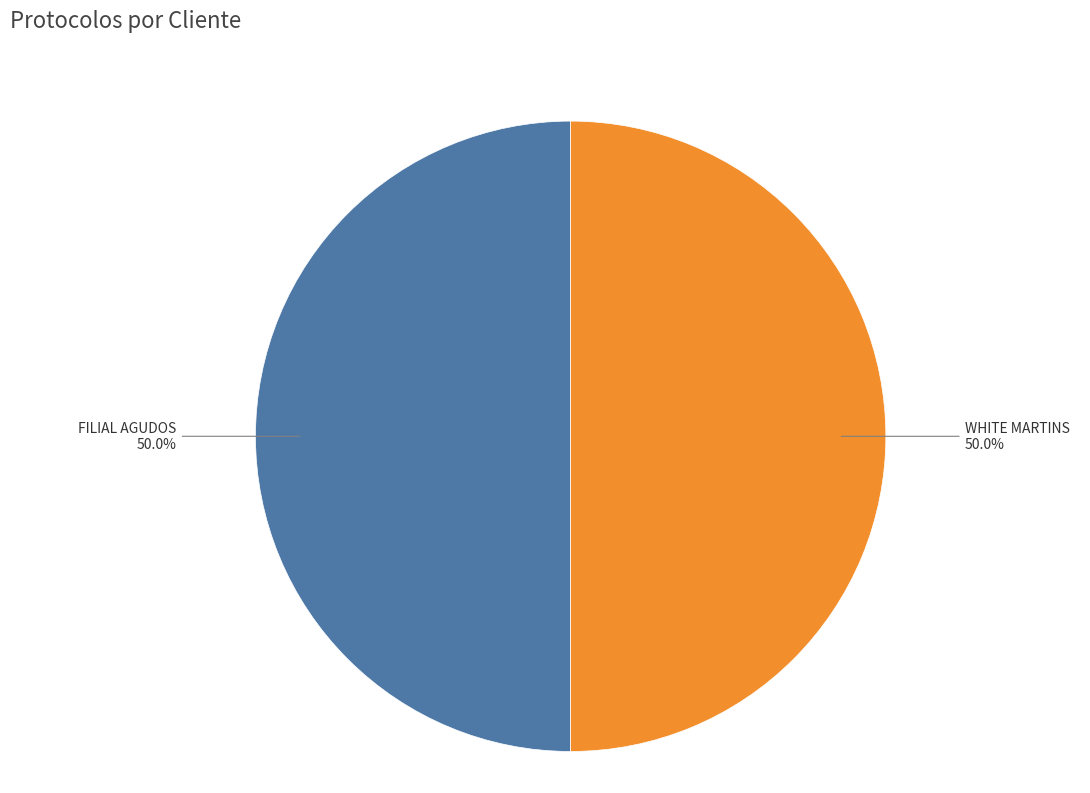

To the nearest percent, what percentage of the pie is FILIAL AGUDOS?

50%